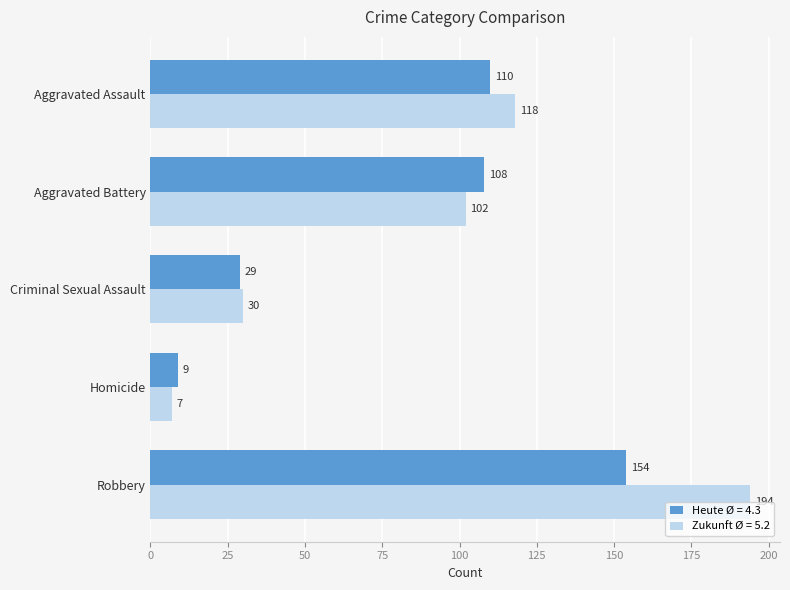

At how many categories does at least one series exceed 173?

1